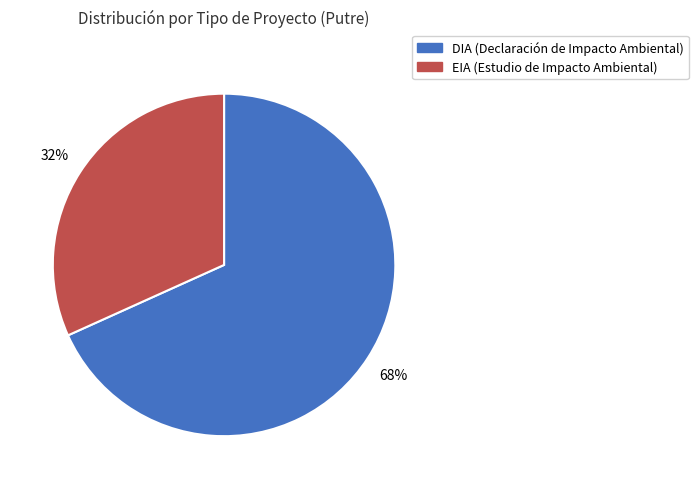

Which has a higher value, EIA or DIA?

DIA